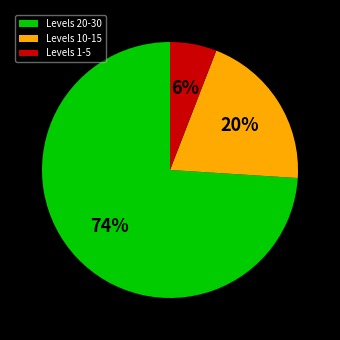

To the nearest percent, what is the difference between the largest and smallest slice percentages?

68%